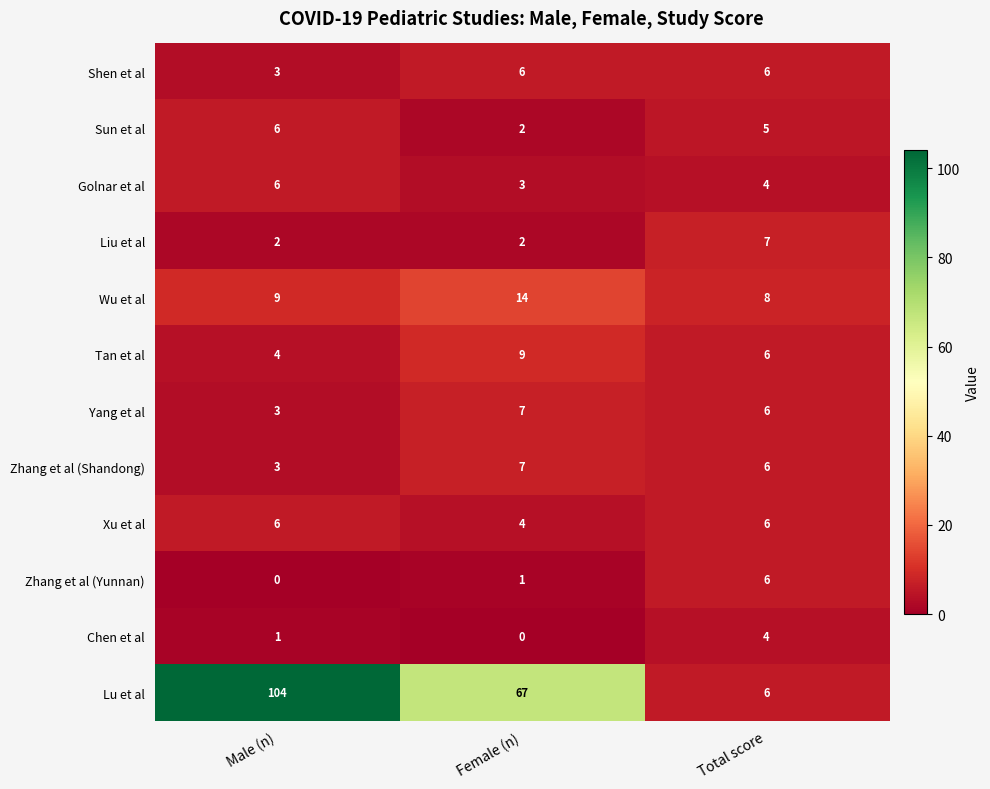

Rank the categories by Golnar et al value from lowest to highest.

Female (n), Total score, Male (n)